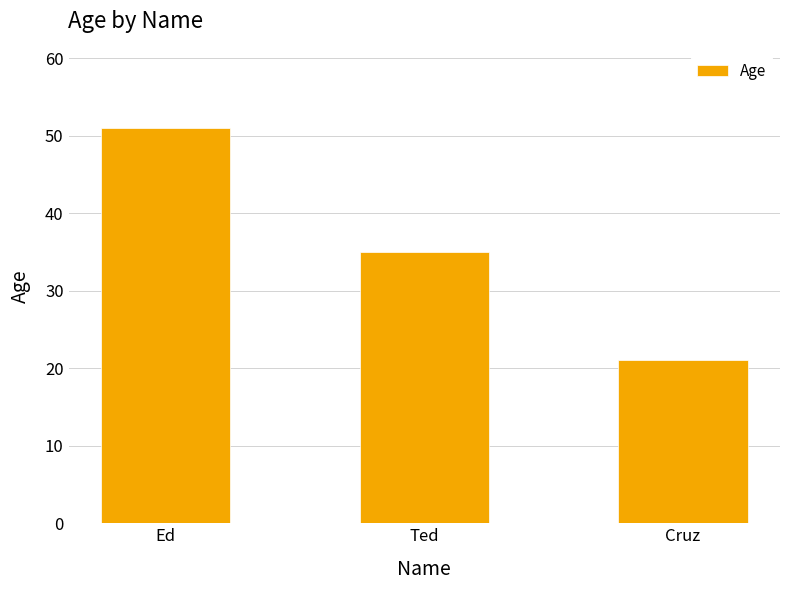

The chart shows a value of 52 at Ted. True or false?

False